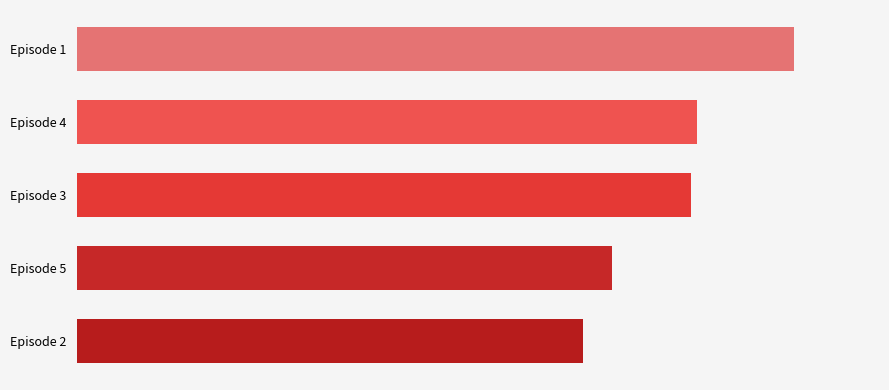

Are the bars horizontal?

Yes